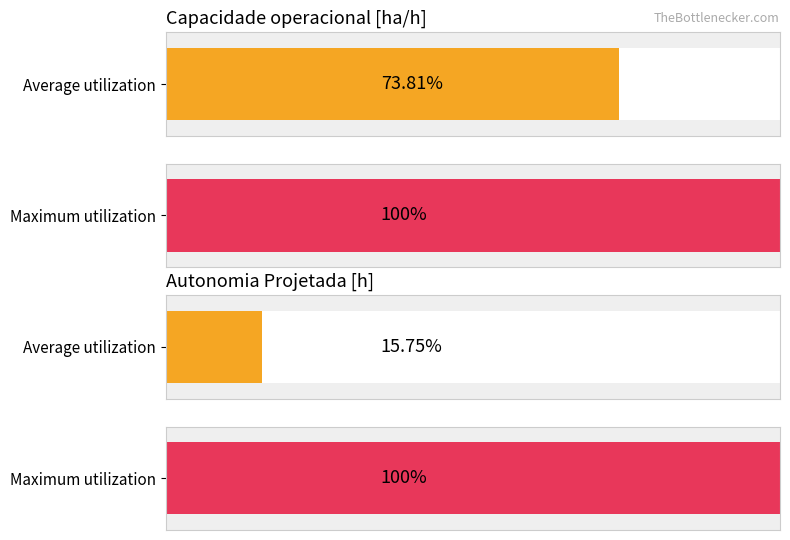

Rank the series by their average value, from lowest to highest.

Autonomia Projetada [h], Capacidade operacional [ha/h]